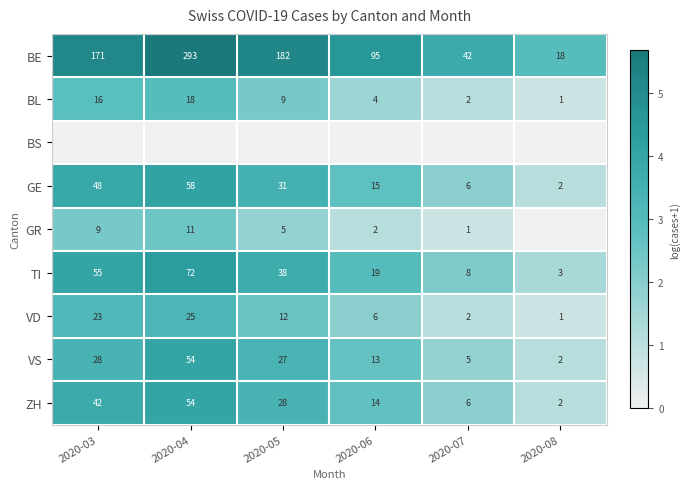

The VS series shows 93 at 2020-04. True or false?

False